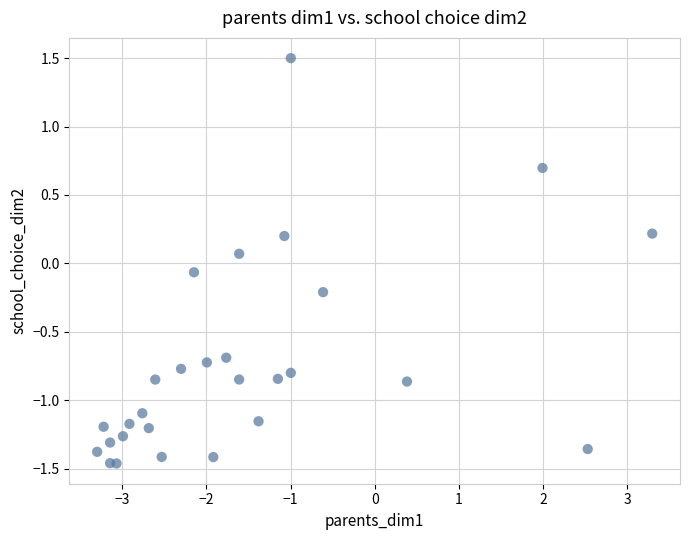

What is the range of Y values (max minus min)?

3.0